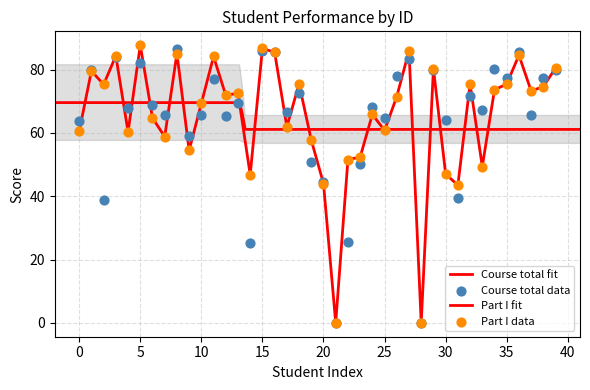

Which series has the largest Y range (max minus min)?

Part I total (Real)